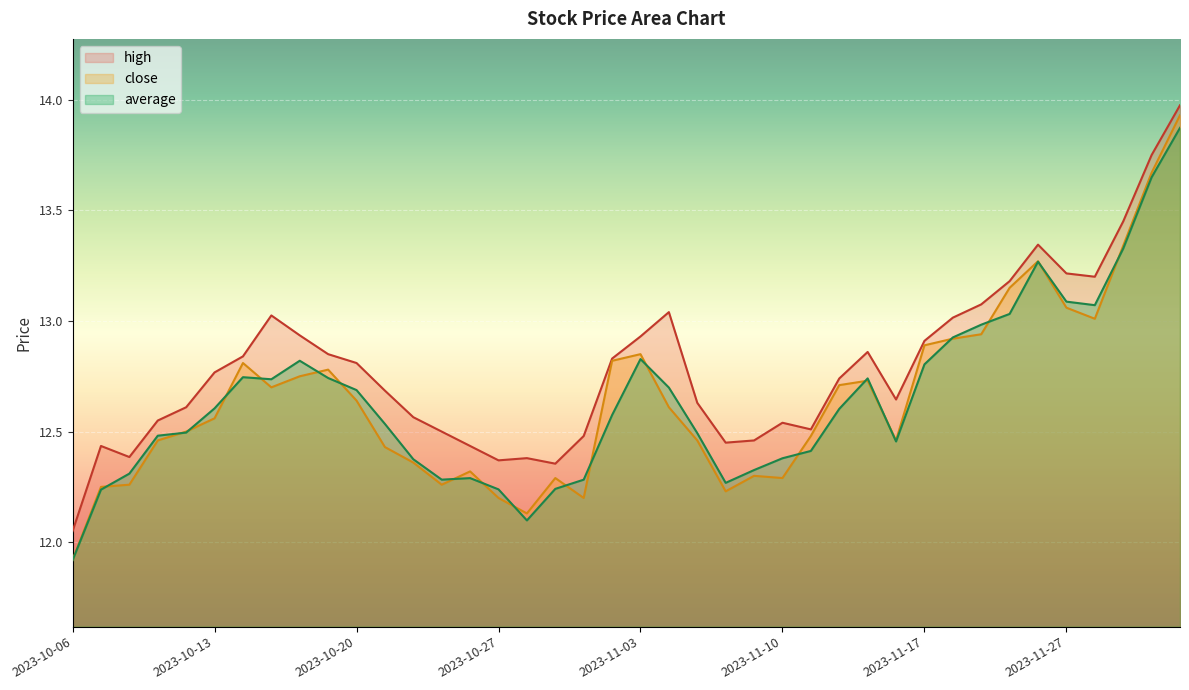

Where is the first local maximum for average?

2023-10-16